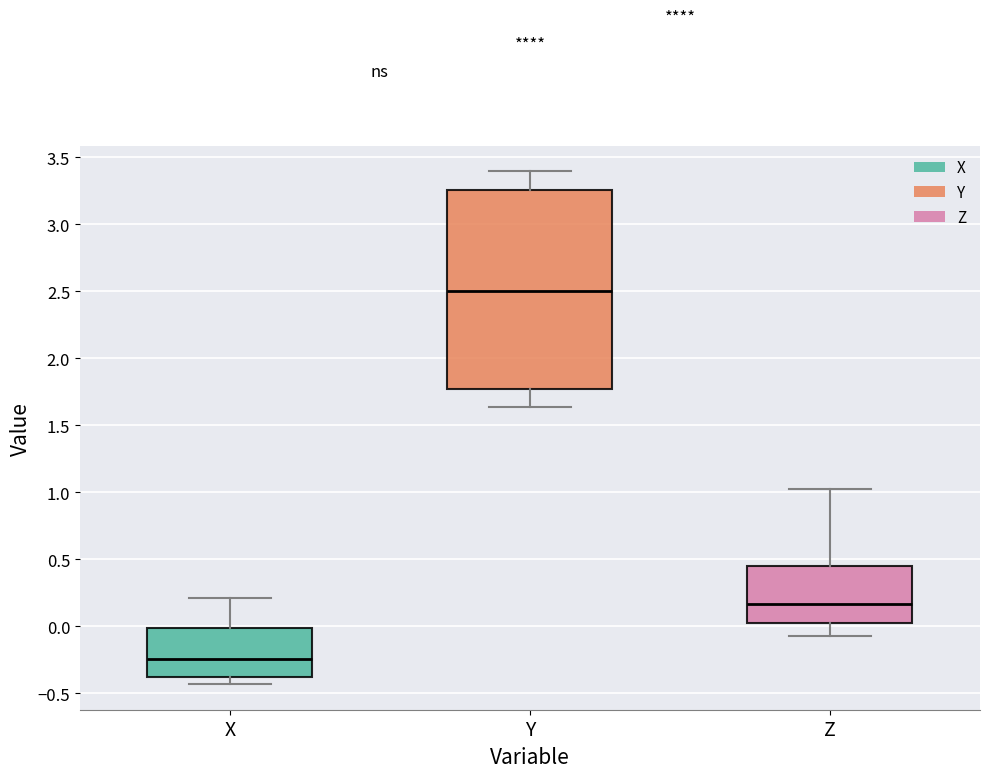

Reading left to right, read every box against the y-axis: the position of its median line, the range the box covers, and the ends of its whiskers. The values are not printed on the chart, so give them approximately, as read against the axis.

X: median -0.25, box -0.40 to 0.00, whiskers -0.45 to 0.20
Y: median 2.50, box 1.75 to 3.25, whiskers 1.65 to 3.40
Z: median 0.15, box 0.00 to 0.45, whiskers -0.05 to 1.00